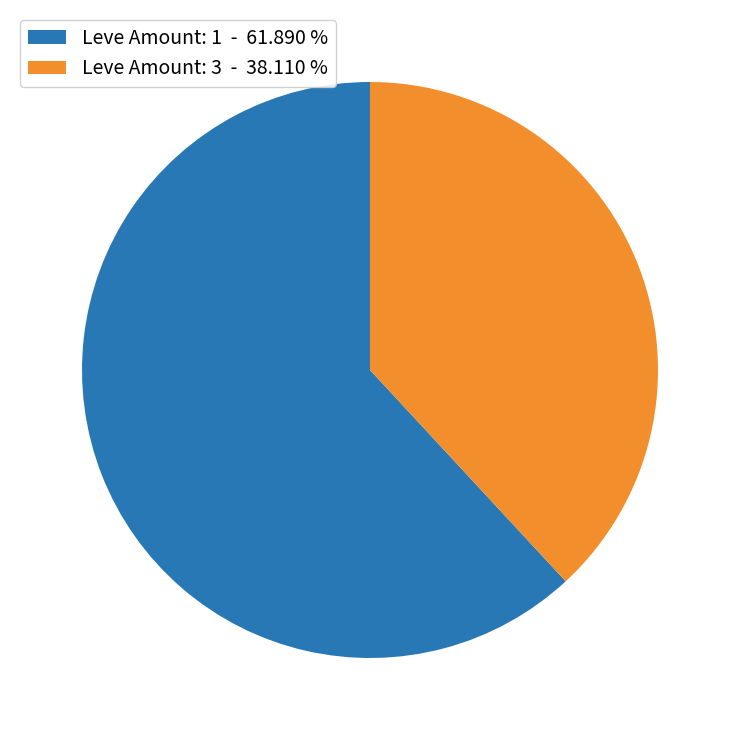

What is the largest slice in the pie chart?

Leve Amount: 1 - 61.890 %